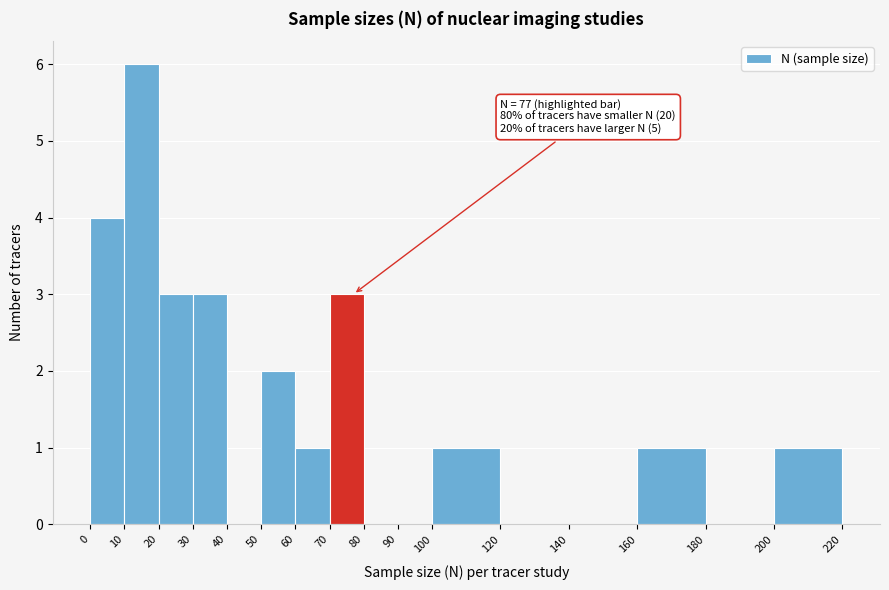

Which range on the x-axis has the tallest bar?

10 to 20